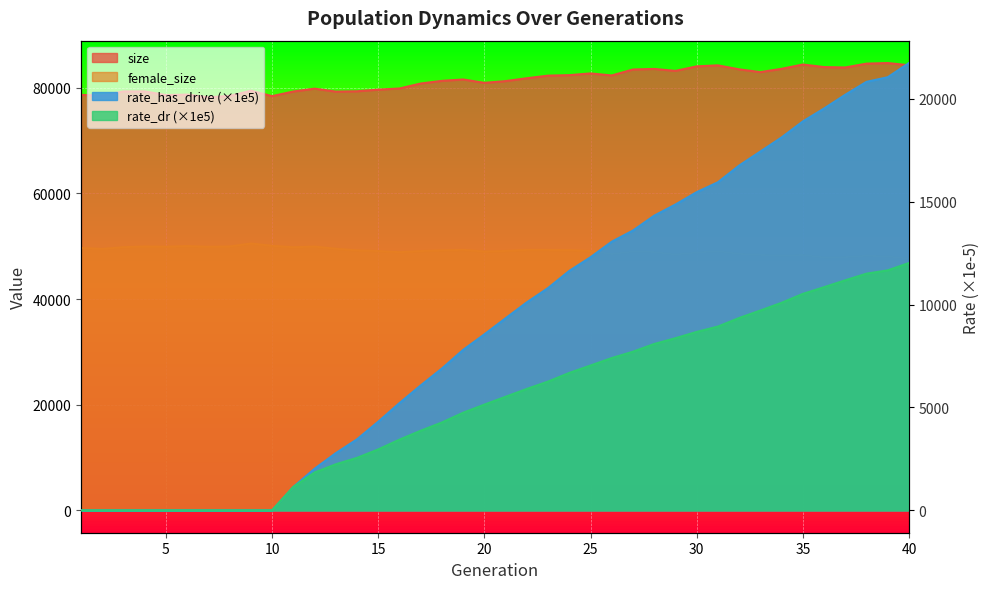

At which category is the sum across all series the highest?

40